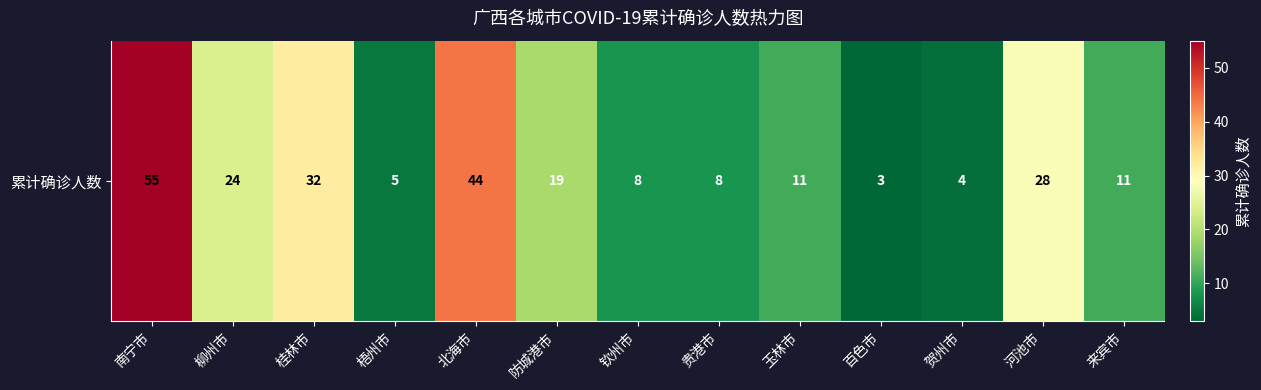

Rank the categories by value from highest to lowest.

南宁市, 北海市, 桂林市, 河池市, 柳州市, 防城港市, 玉林市, 来宾市, 钦州市, 贵港市, 梧州市, 贺州市, 百色市